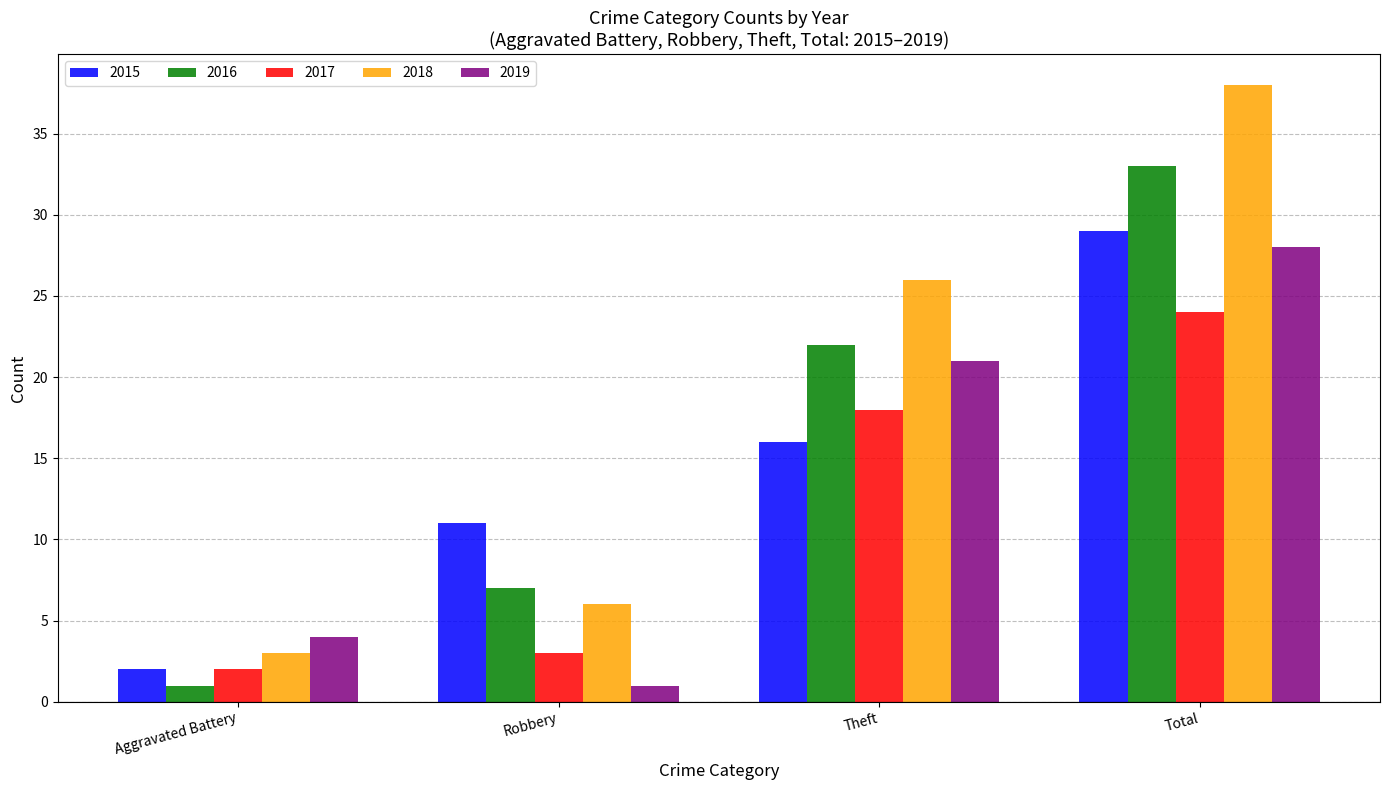

Which series has the largest total across all categories?

2018